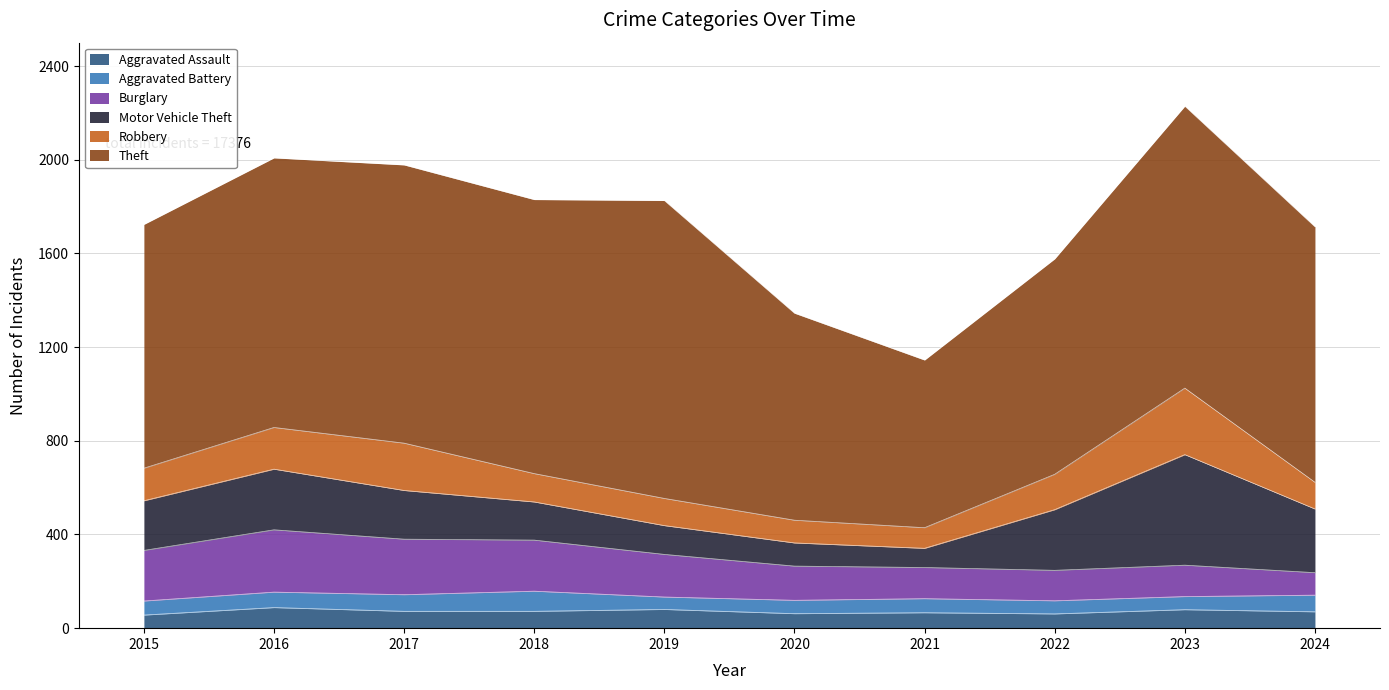

The Aggravated Assault series shows 79 at 2023. True or false?

True